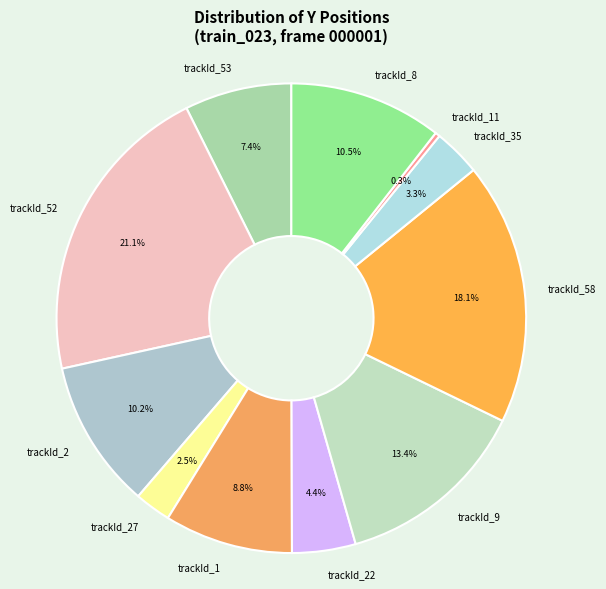

Is it true that trackId_27 is 3% of the pie?

True